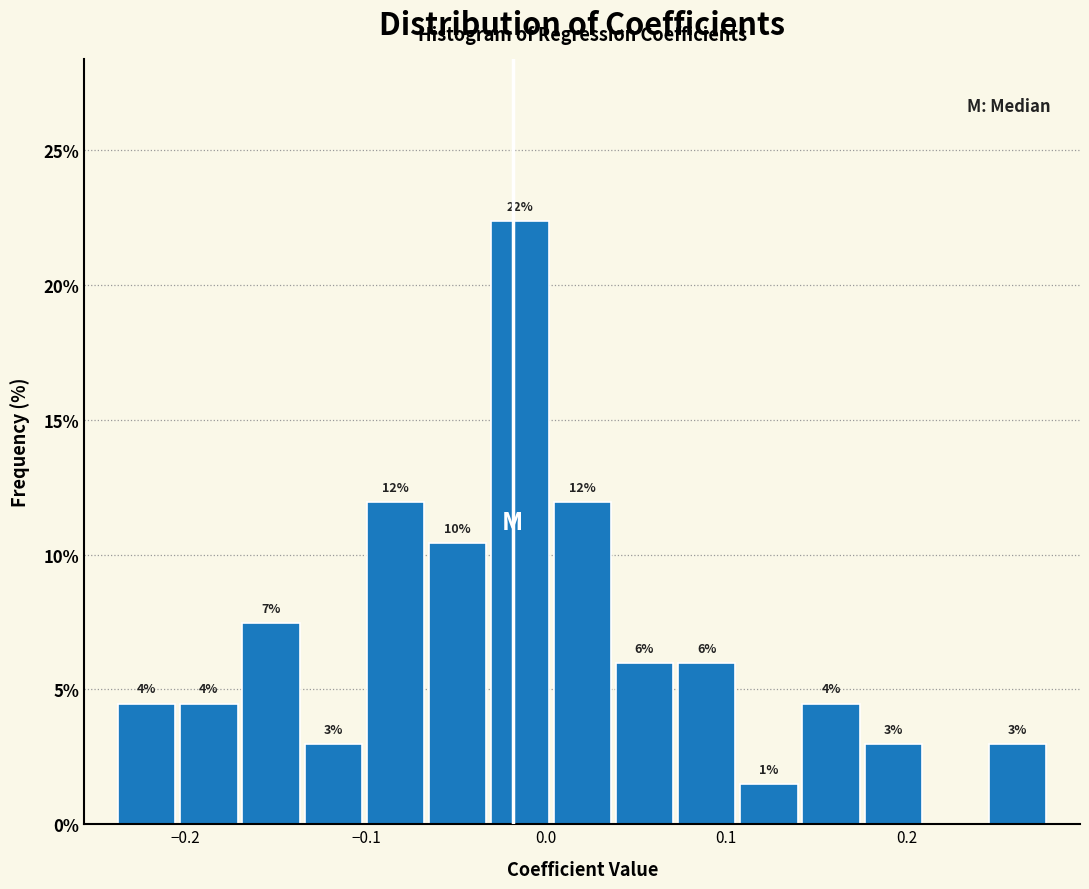

Read against the x-axis, roughly where is the centre of the tallest bar?

-0.01